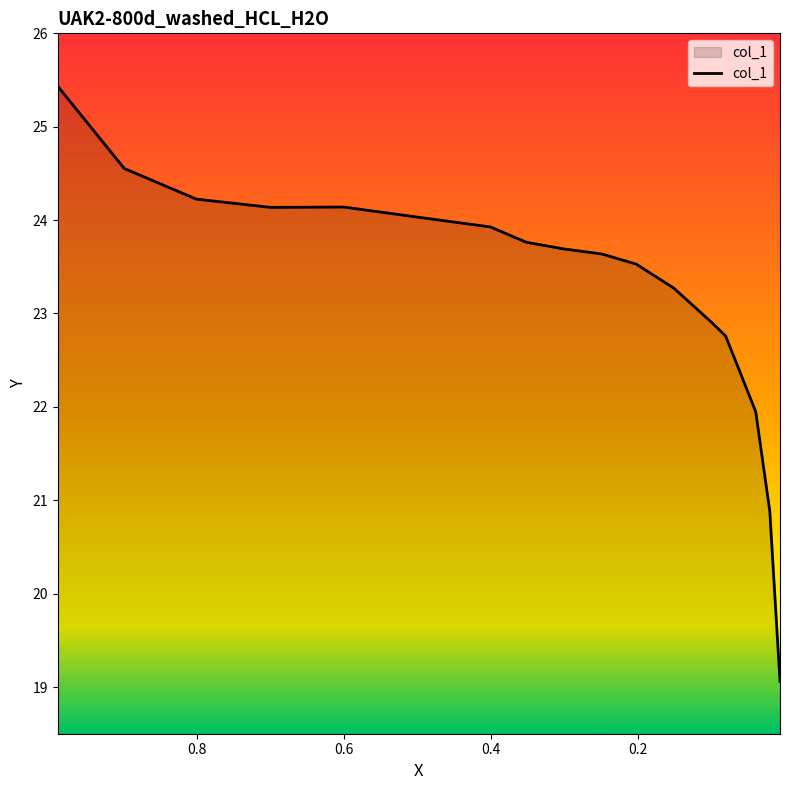

True or false: the data shows 23.5 at 0.2022.

True